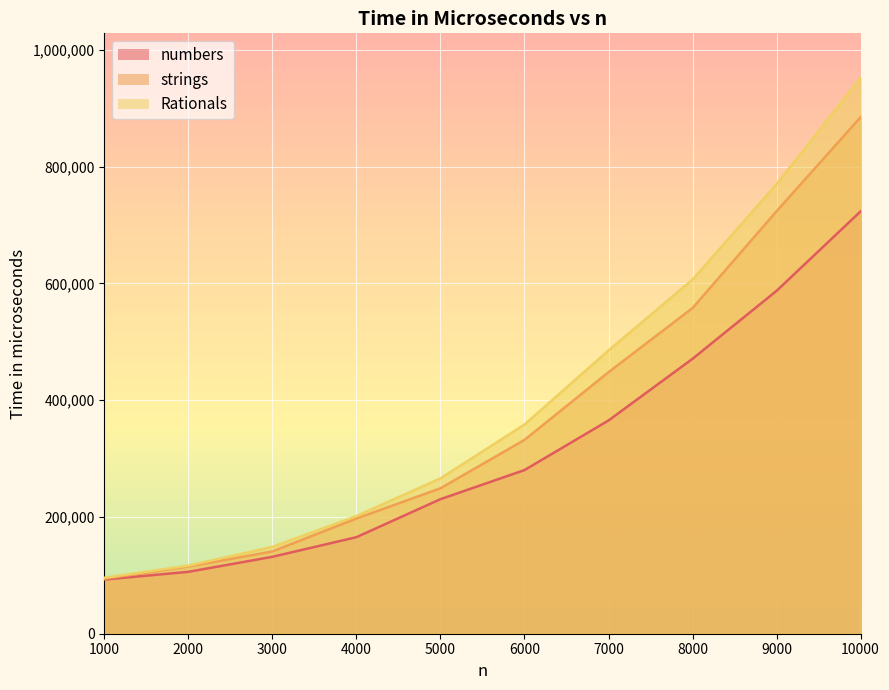

What value does the strings series have at 8000?

557845